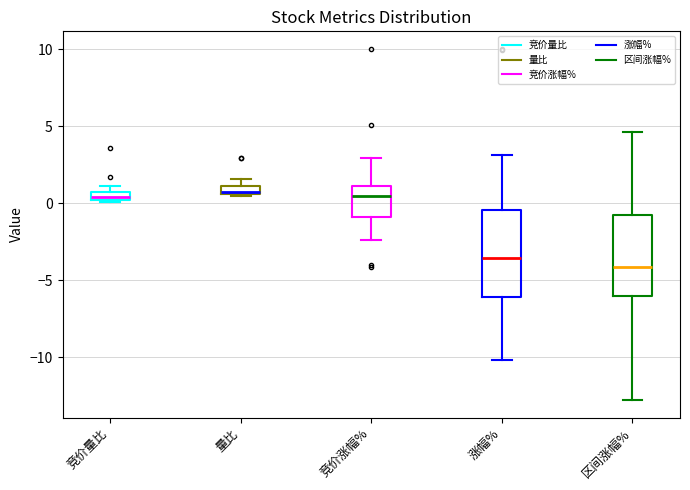

Where is the lower edge of the box for 区间涨幅% on the y-axis? The values are not printed on the chart, so give them approximately, as read against the axis.

-6.0